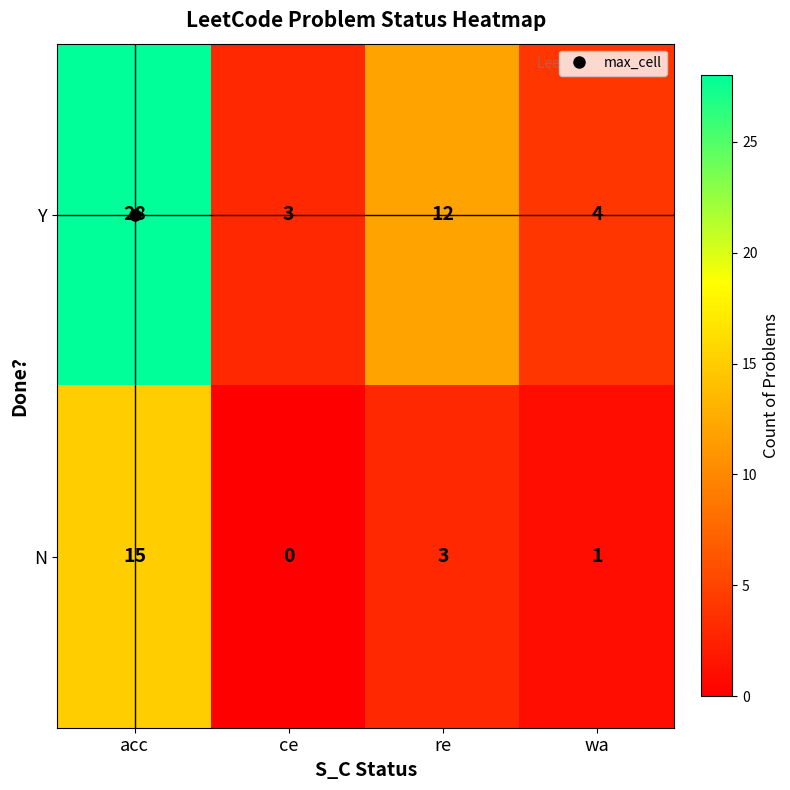

What is the minimum value for Y?

3